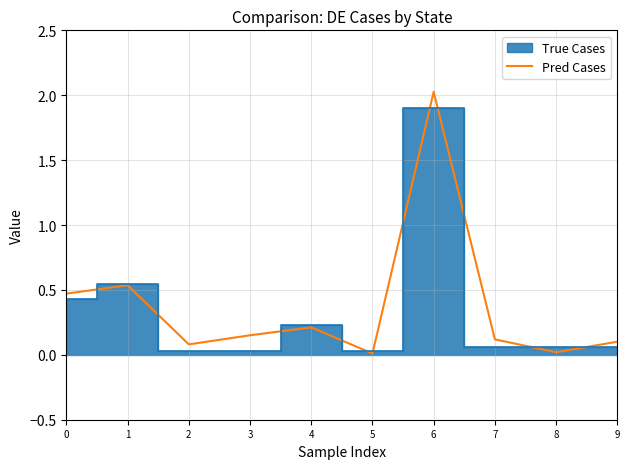

Is it true that the value at 0 is 0.7?

False